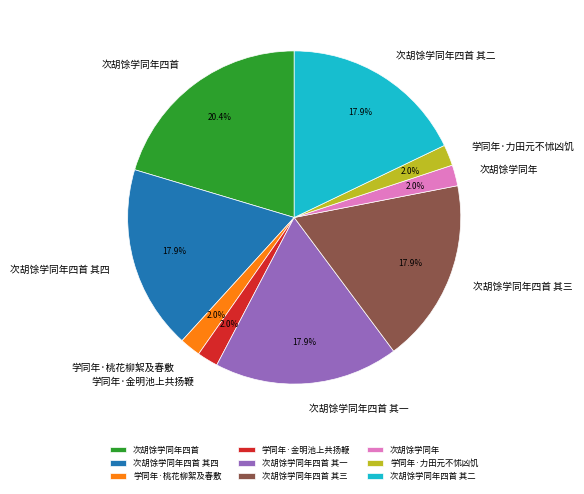

Is there a majority slice in this chart?

No